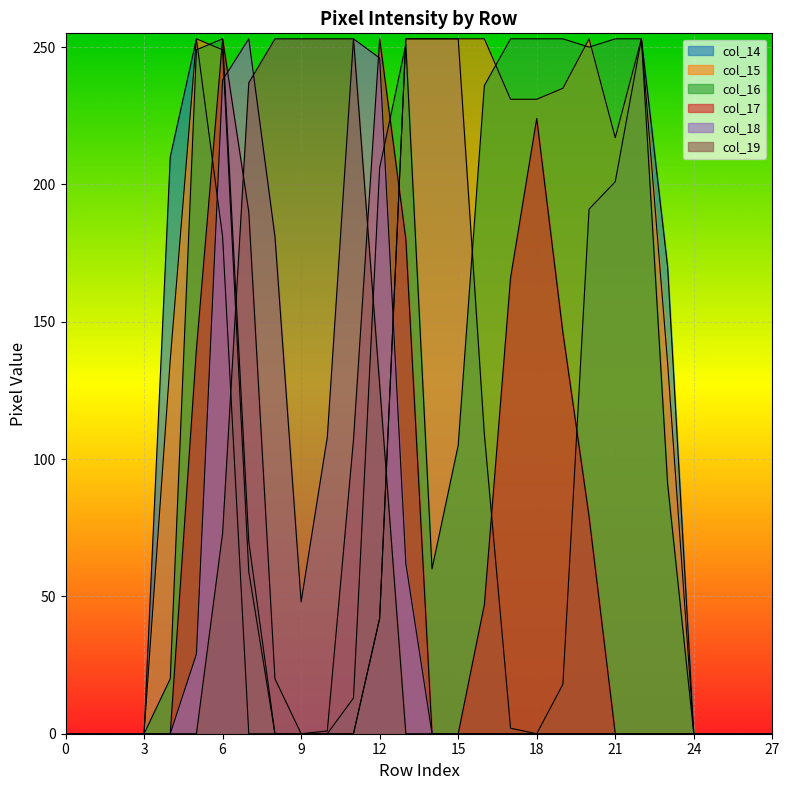

In col_18, how many points are lower than both neighbors (excluding endpoints)?

1